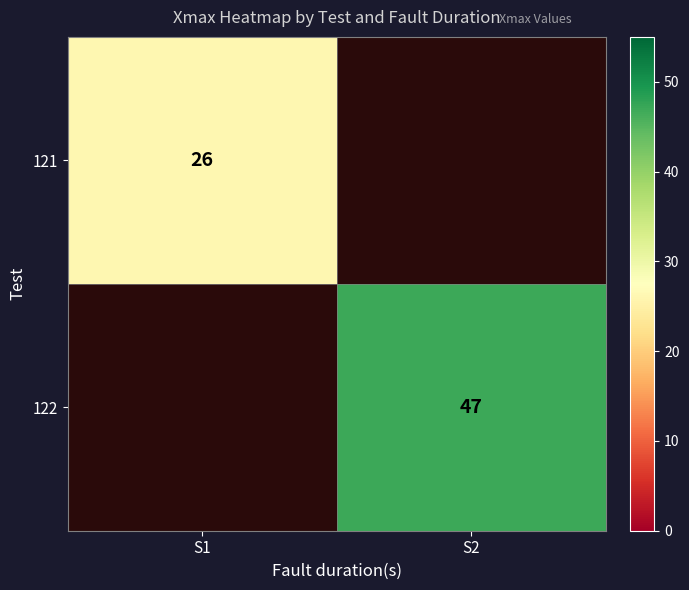

Is the value of 122 at S2 greater than the value of 121 at S1?

Yes